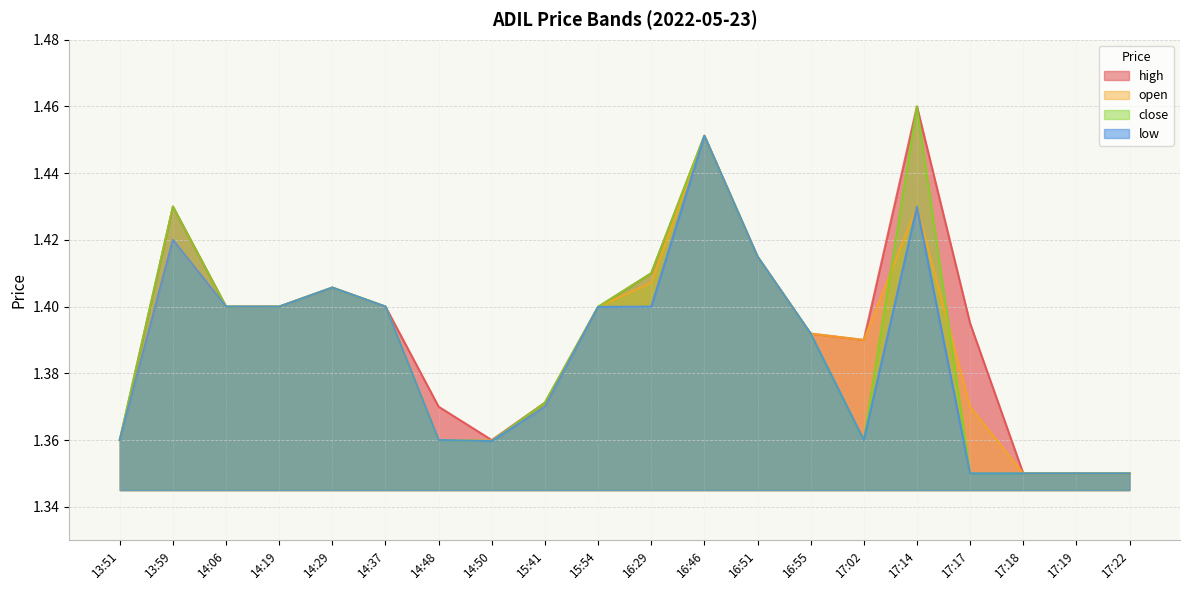

Is it true that open equals 1.4 at 15:41?

True